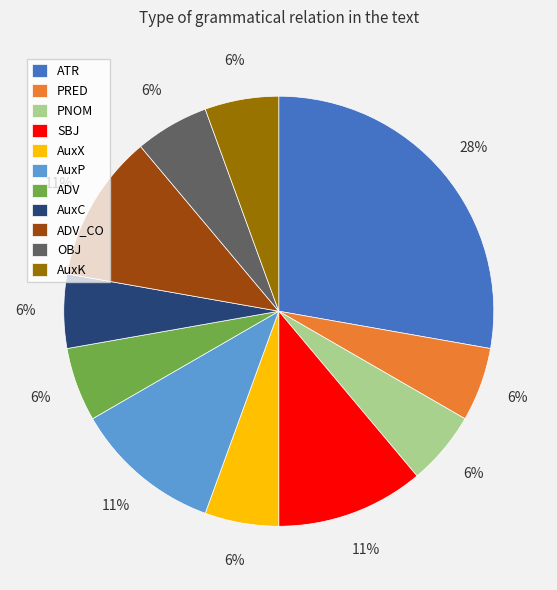

To the nearest percent, what is the combined percentage of OBJ and ADV_CO?

17%